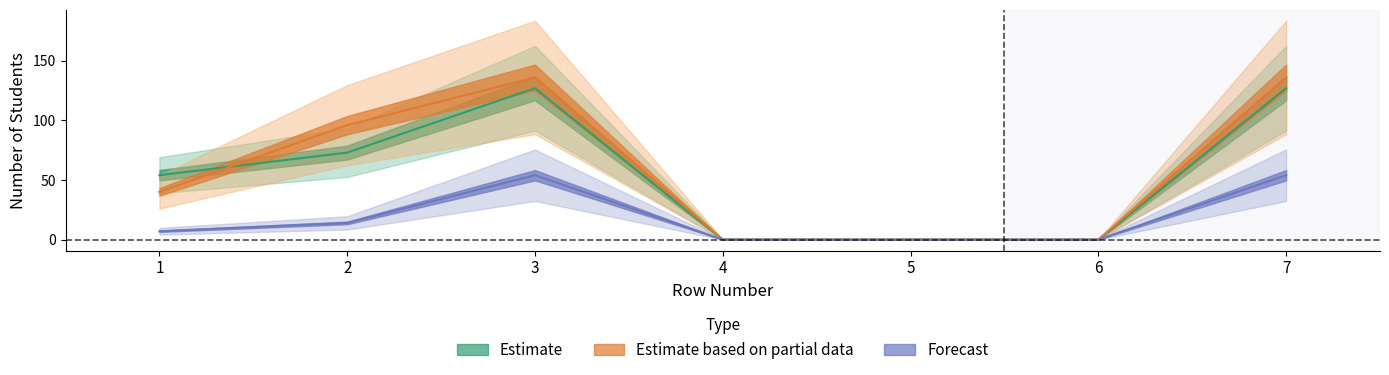

Reading left to right, list all the values displayed in this chart.

Estimate: 1=54	2=73	3=127	4=0	5=0	6=0	7=127
Estimate based on partial data: 1=40	2=96	3=136	4=0	5=0	6=0	7=136
Forecast: 1=7	2=14	3=54	4=0	5=0	6=0	7=54